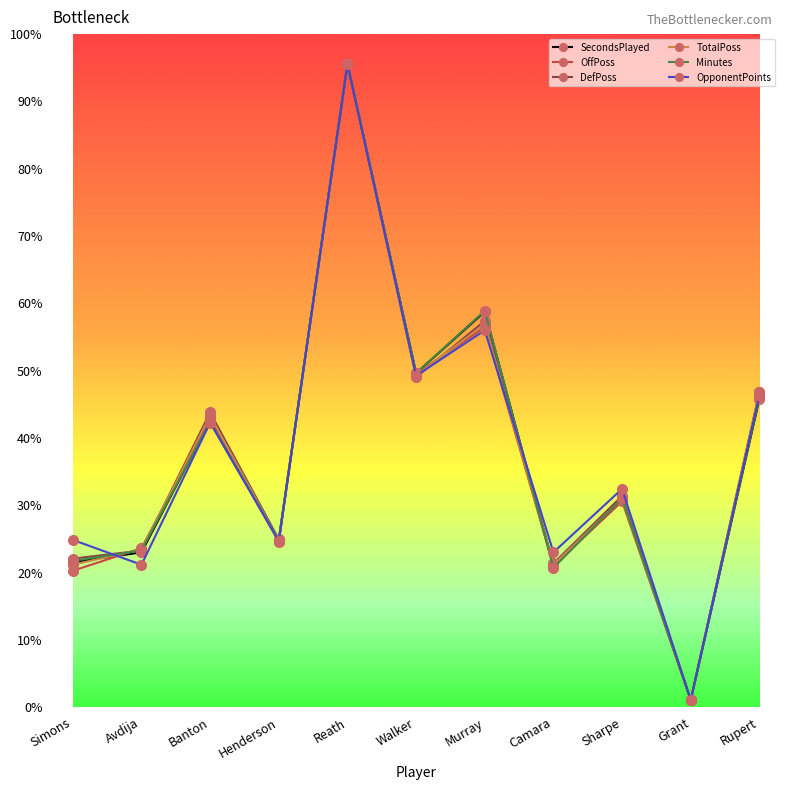

Which category has the highest value across all series?

Reath